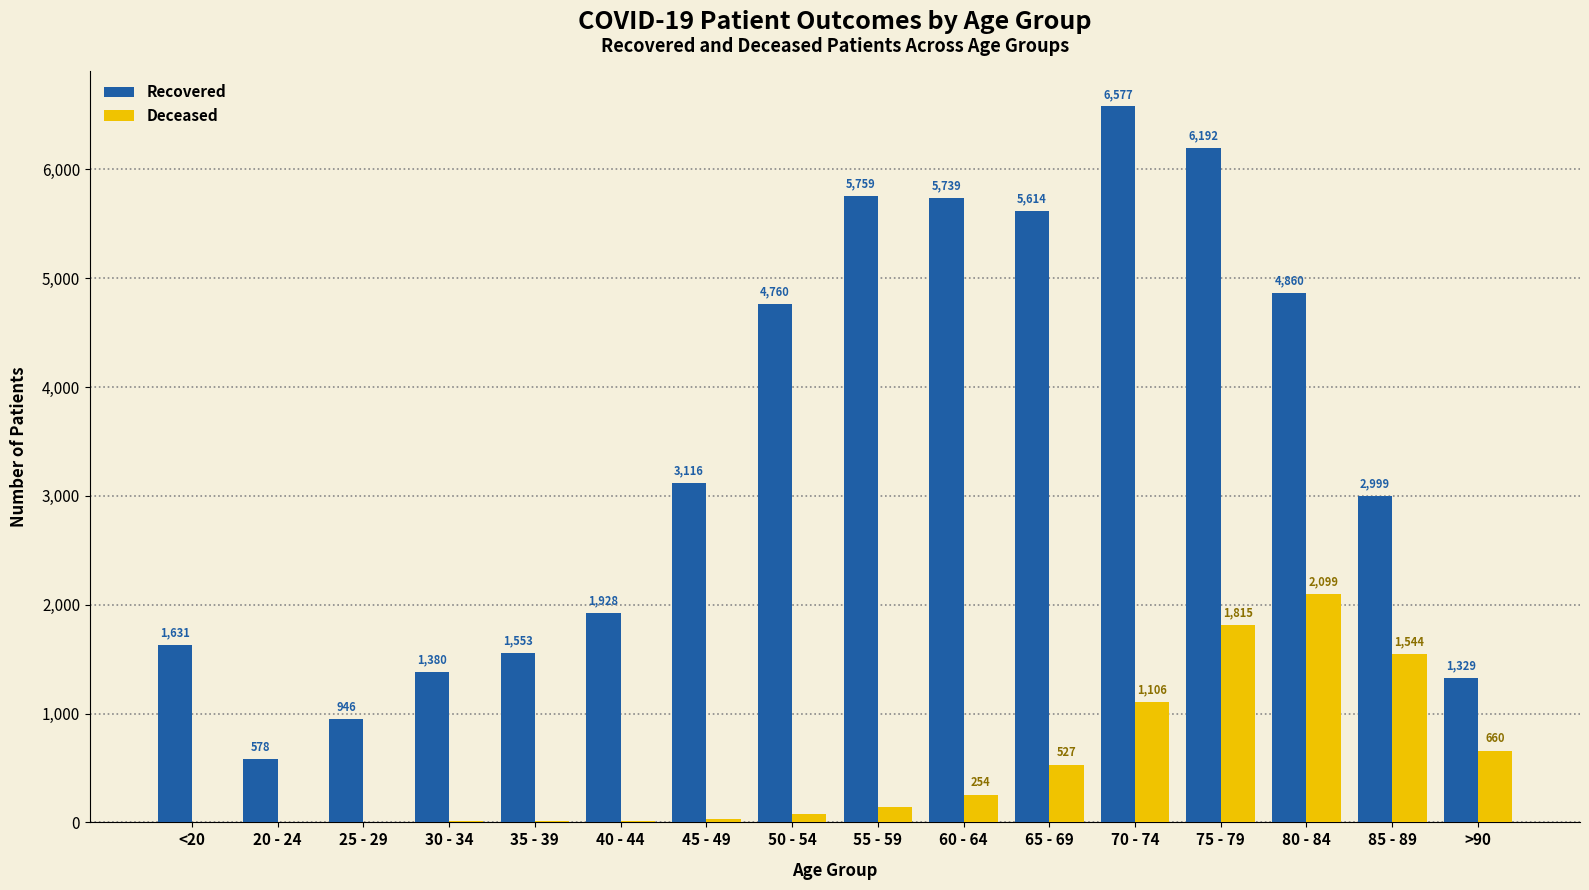

What is the maximum value shown in the chart?

6577